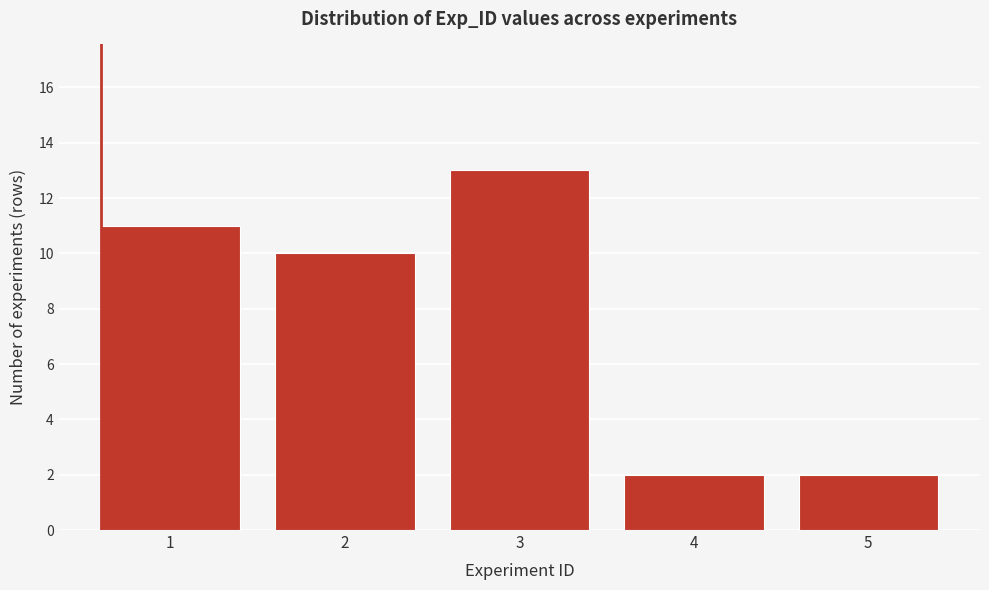

Reading left to right, what are all the values shown in this chart?

1=11	2=10	3=13	4=2	5=2